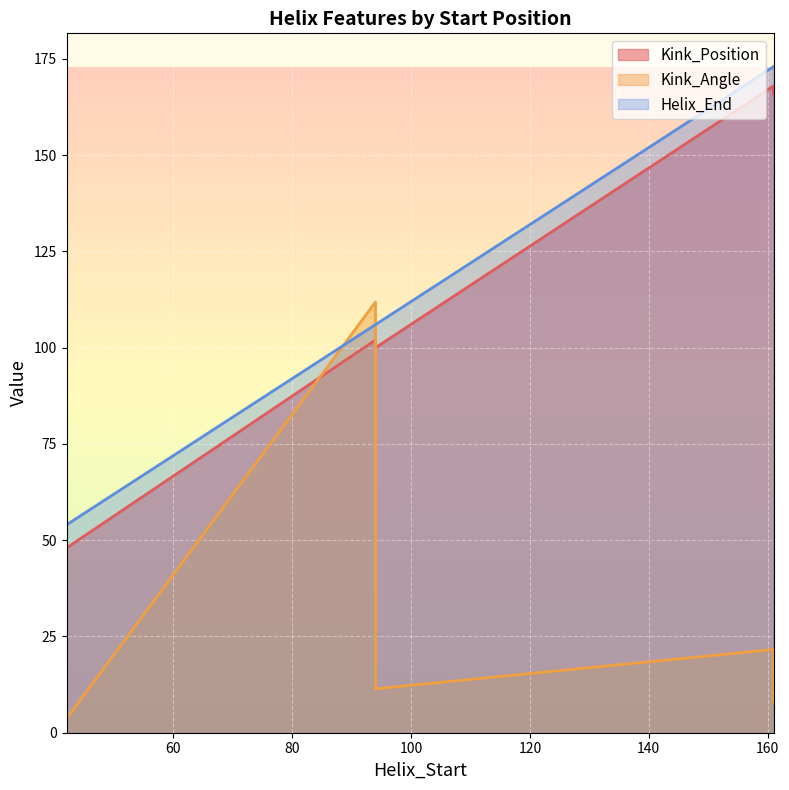

What is the highest value of the Kink_Angle series?

111.9